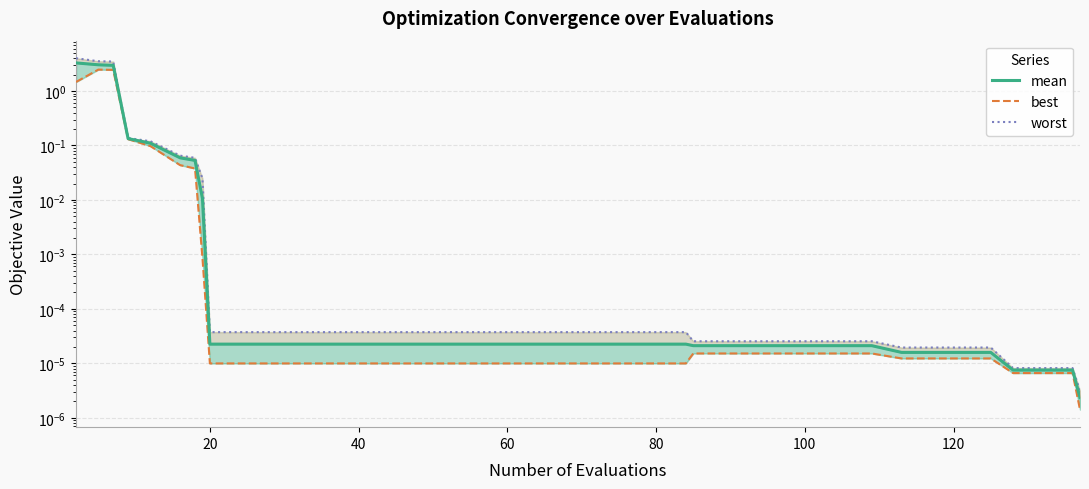

Which series has the widest spread of values?

worst